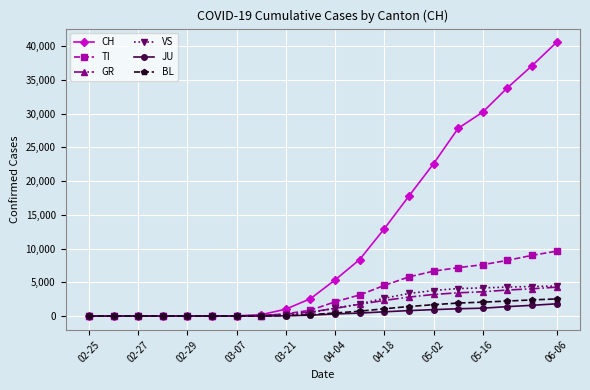

Which series has the widest spread of values?

CH